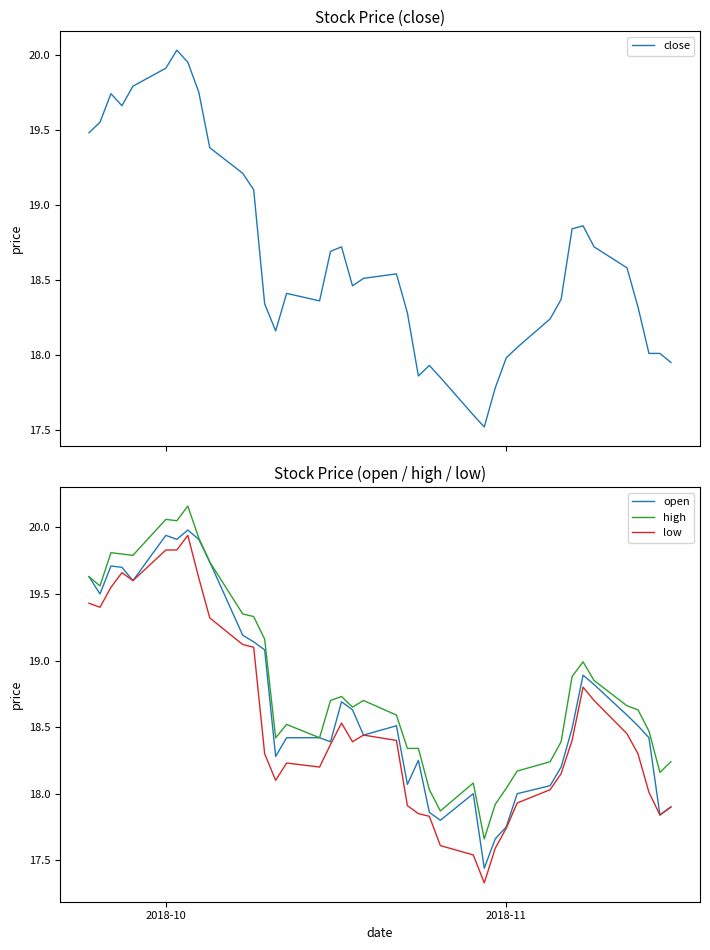

What is the minimum value shown in the chart?

17.3